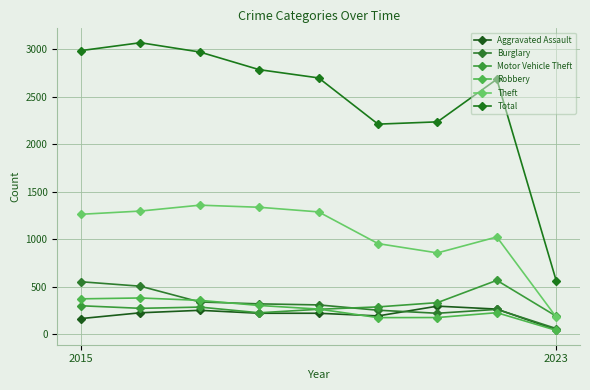

Where is the first local minimum for Total?

5